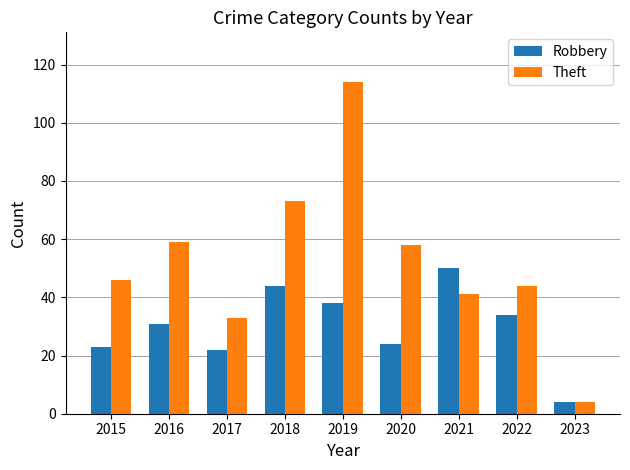

Rank the series at 2022 from lowest to highest value.

Robbery, Theft